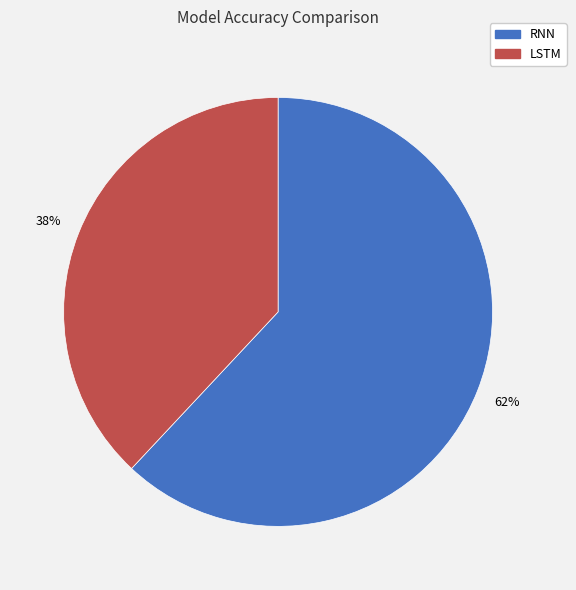

Do RNN and LSTM together represent more than half of the pie?

Yes